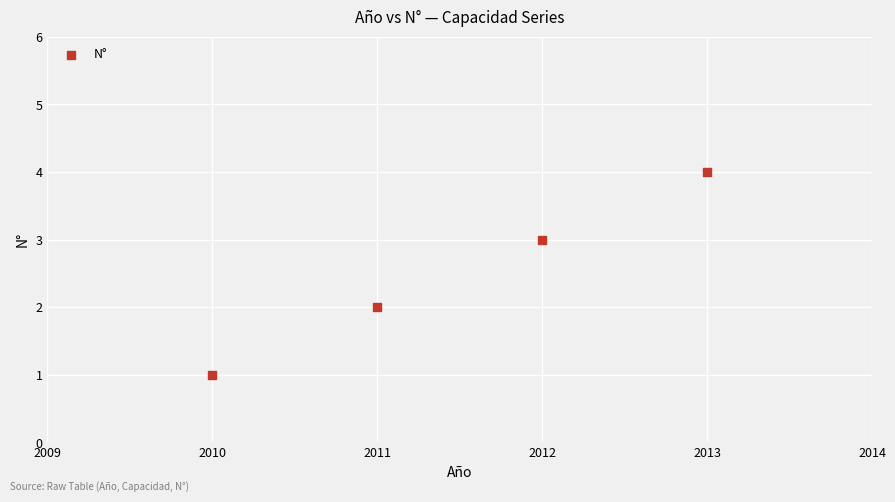

What is the average X value?

2012